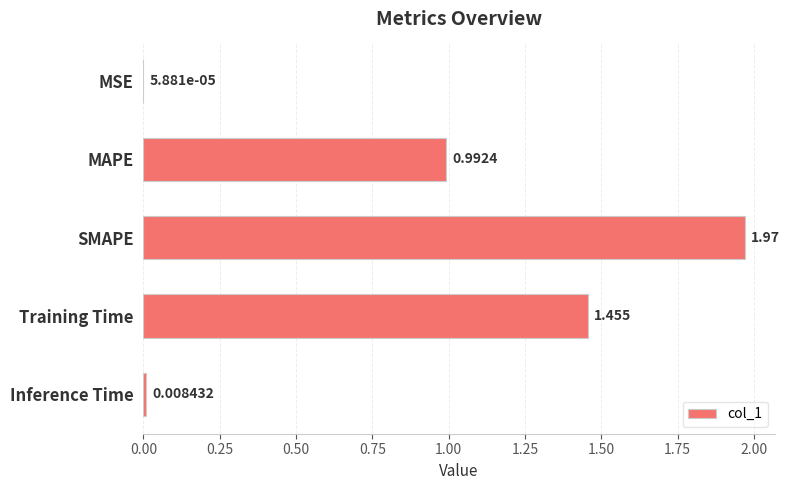

How many series are shown in this chart?

1